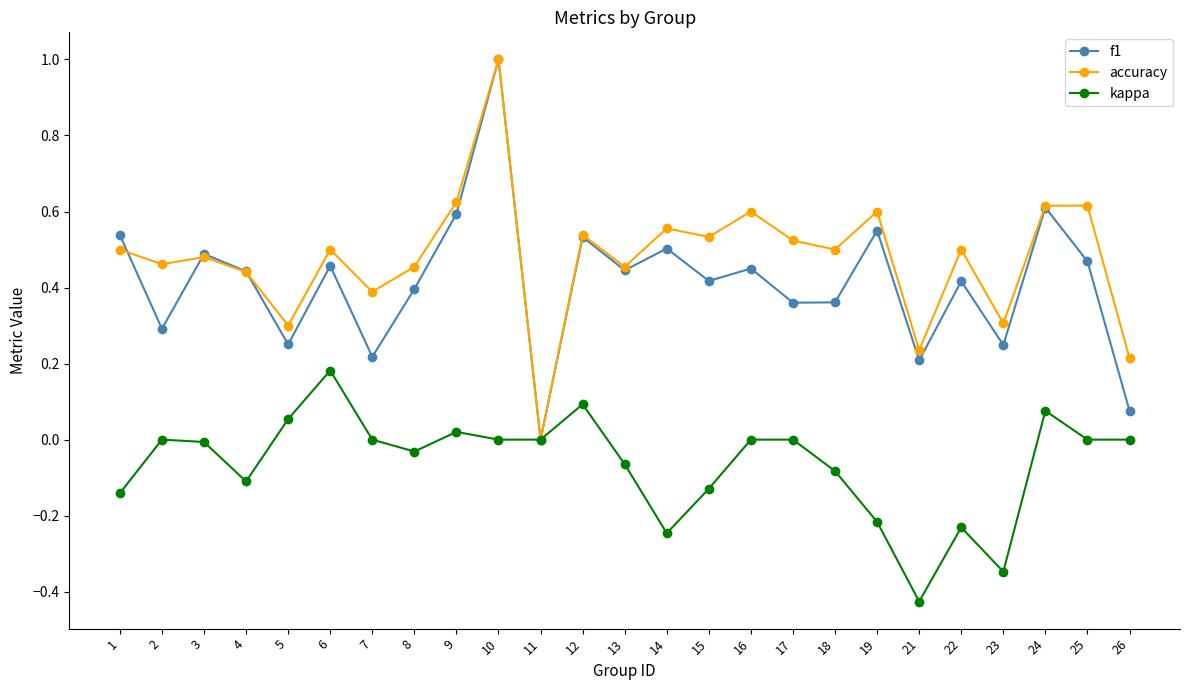

What is the sum of the f1 values at 12 and 1?

1.1